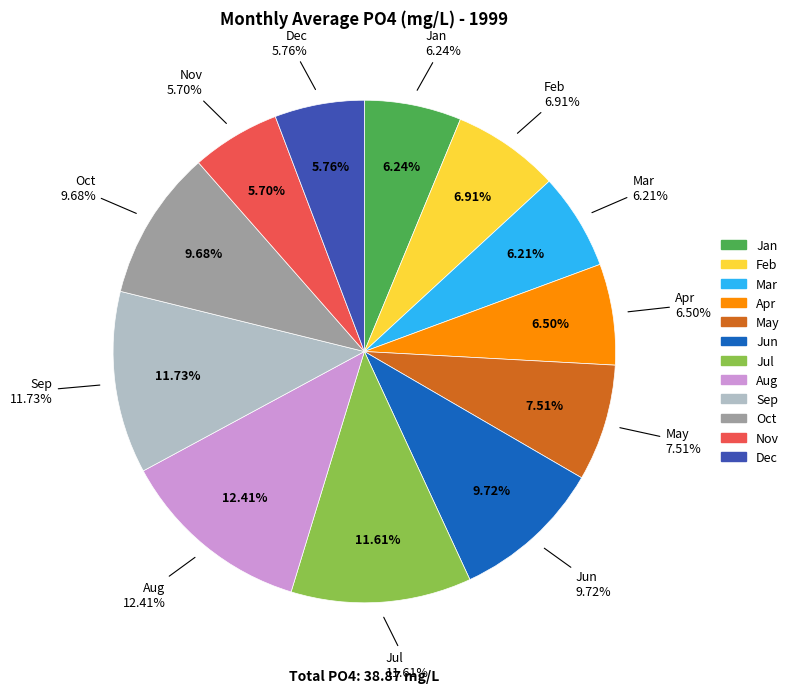

To the nearest percent, what is the average slice percentage?

8%